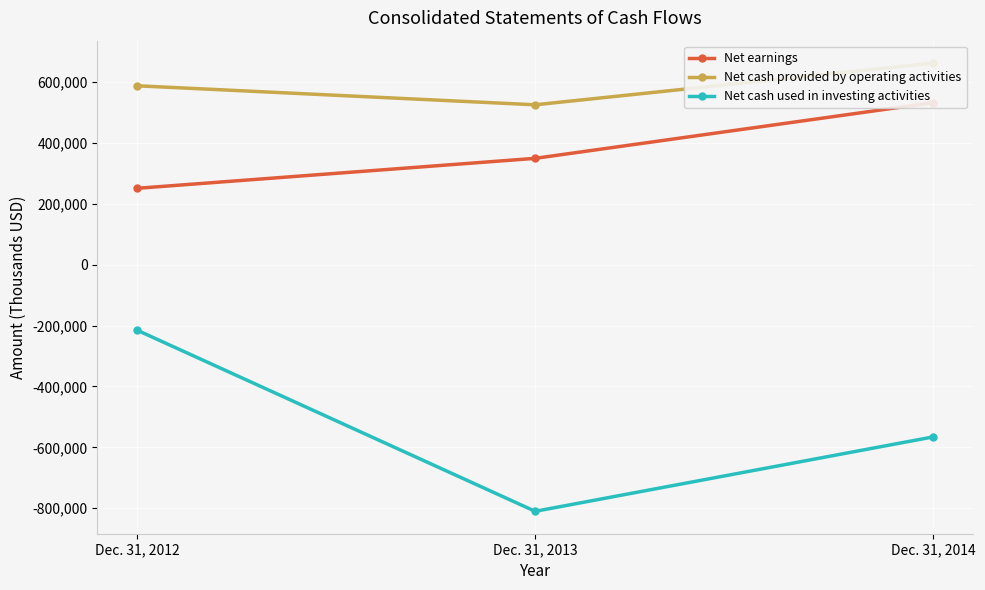

Reading right to left, transcribe all the data shown in this chart.

Net earnings: 532254	349291	250893
Net cash provided by operating activities: 662188	525163	587590
Net cash used in investing activities: -565652	-810016	-215301